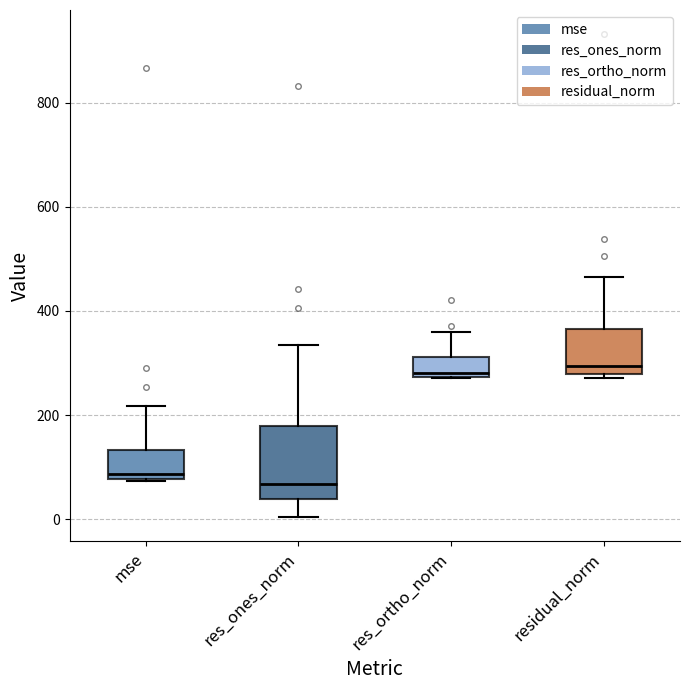

Reading left to right, transcribe this box plot: for each box, give where its median line is, the range the box spans, and where its two whiskers end, as read against the y-axis. The values are not printed on the chart, so give them approximately, as read against the axis.

mse: median 80 (just above the box's lower edge), box 80 to 140, whiskers 80 to 220
res_ones_norm: median 60, box 40 to 180, whiskers 0 to 340
res_ortho_norm: median 280 (just above the box's lower edge), box 280 to 320, whiskers 280 to 360
residual_norm: median 300, box 280 to 360, whiskers 280 (just below the box's lower edge) to 460